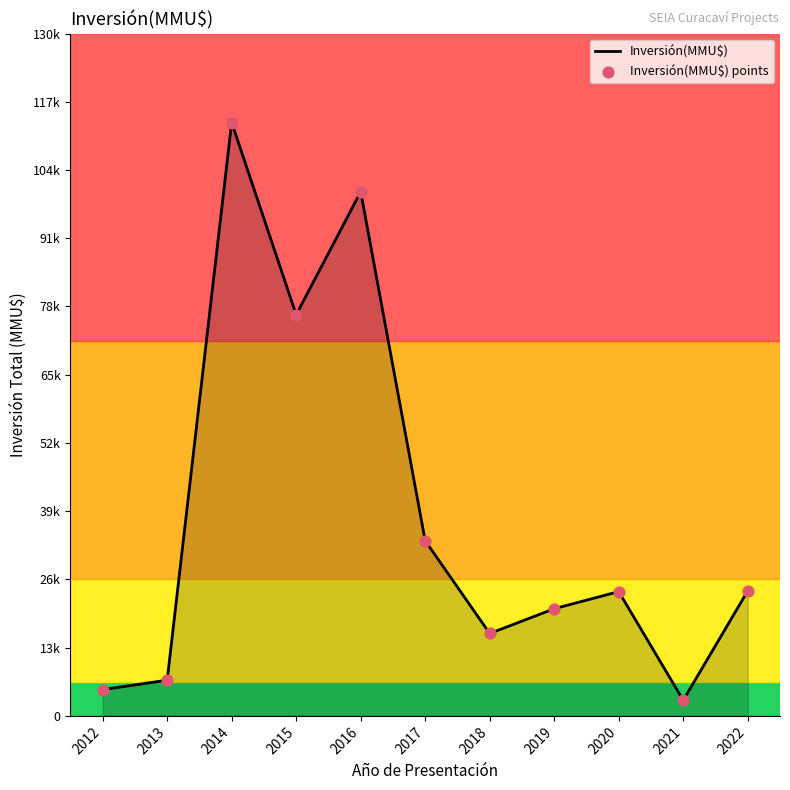

Is this an area chart (filled region under the line)?

Yes